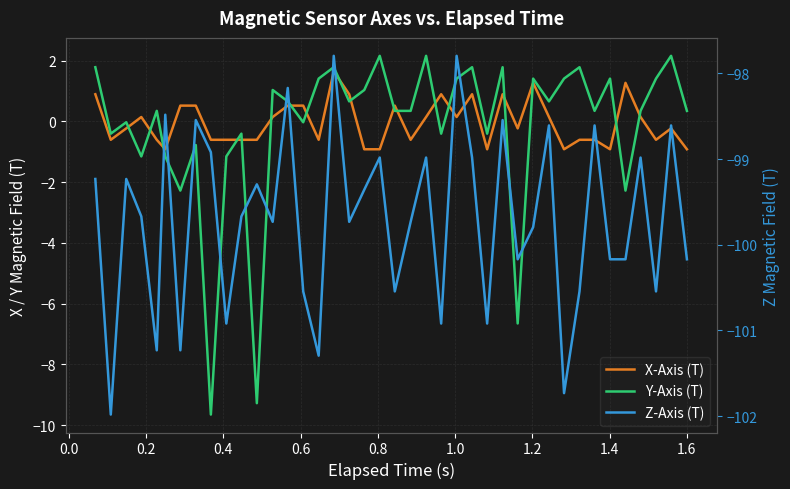

Is it true that Z-Axis (T) equals -62.8 at 38?

False